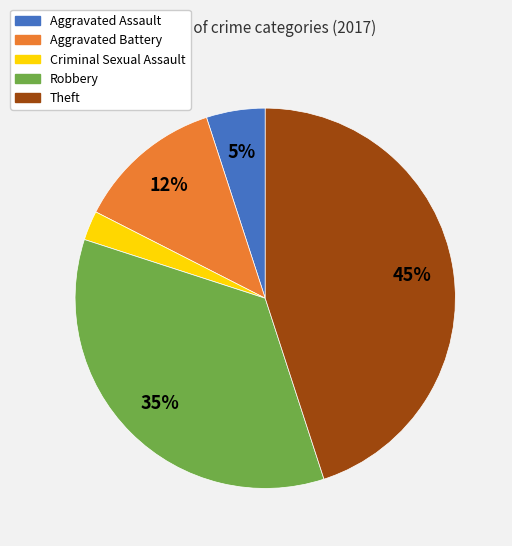

To the nearest percent, what is the average slice percentage?

20%